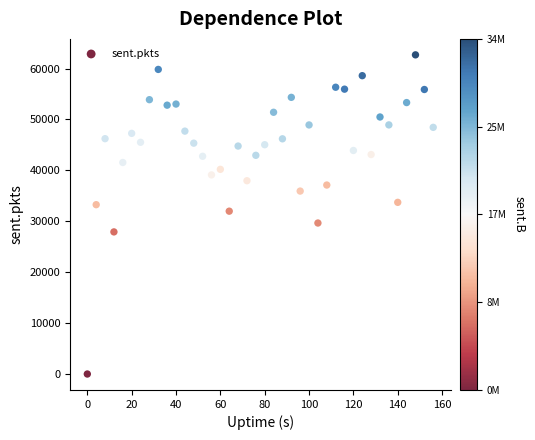

What is the range of Y values (max minus min)?

62692